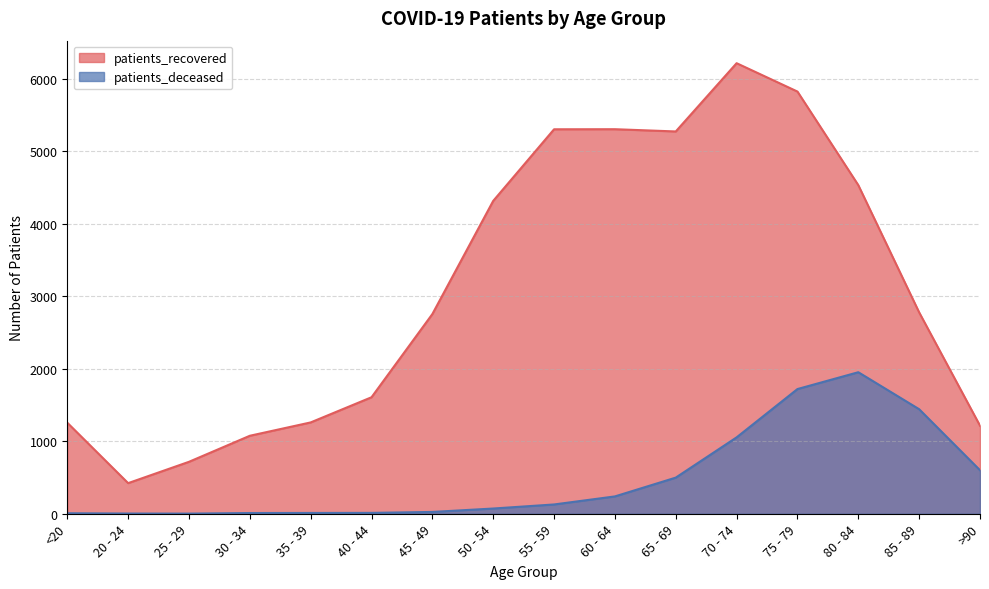

How many lines are shown in the chart?

2